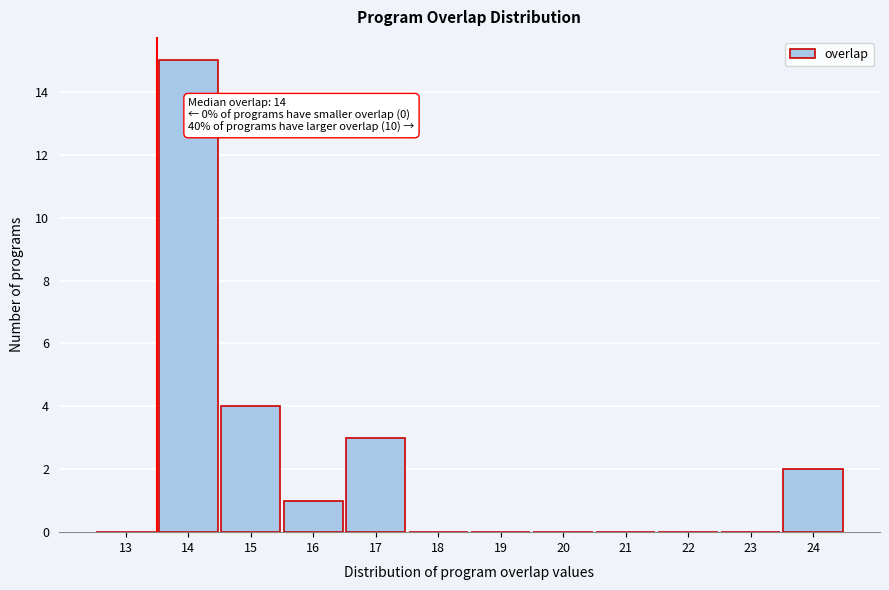

Reading left to right, transcribe all the data shown in this chart.

13=0	14=15	15=4	16=1	17=3	18=0	19=0	20=0	21=0	22=0	23=0	24=2